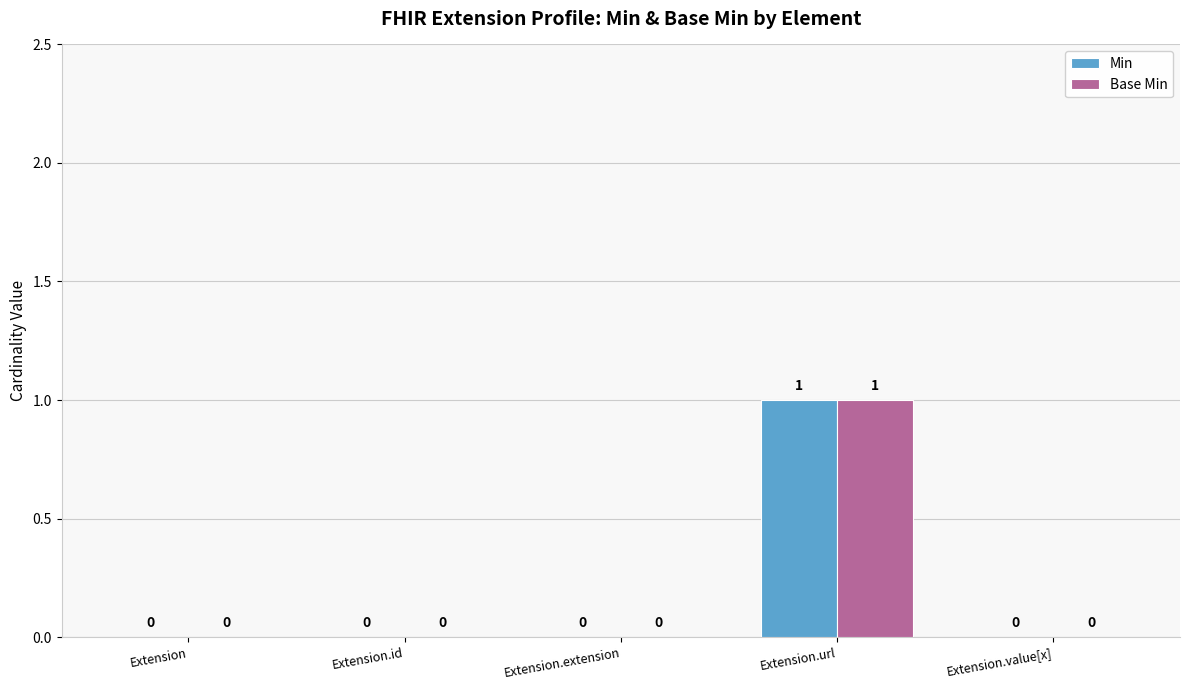

Which category has the highest value in the Base Min series?

Extension.url